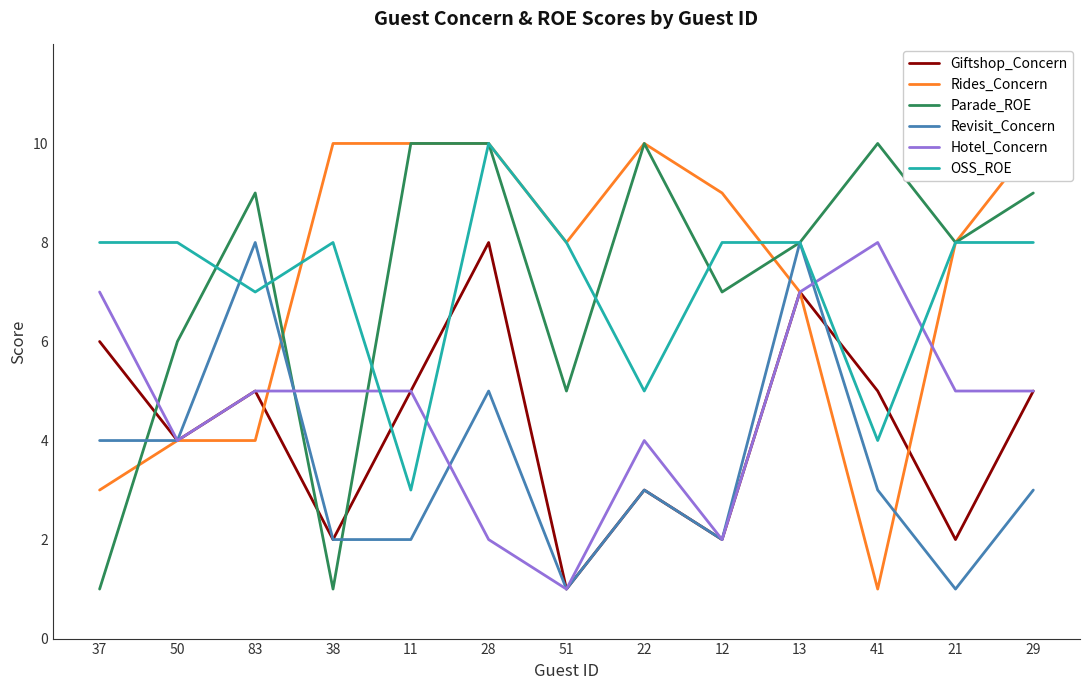

Between 22 and 21, which series saw the biggest shift?

OSS_ROE